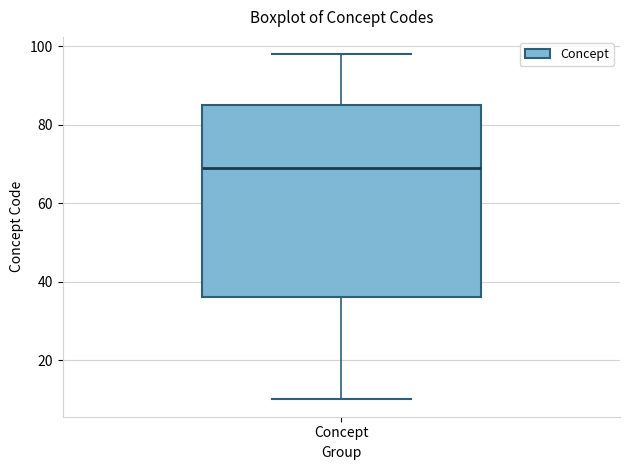

Read this box plot against the y-axis: the position of the median line, the range covered by the box, and the ends of both whiskers. The values are not printed on the chart, so give them approximately, as read against the axis.

median 70, box 36 to 86, whiskers 10 to 98